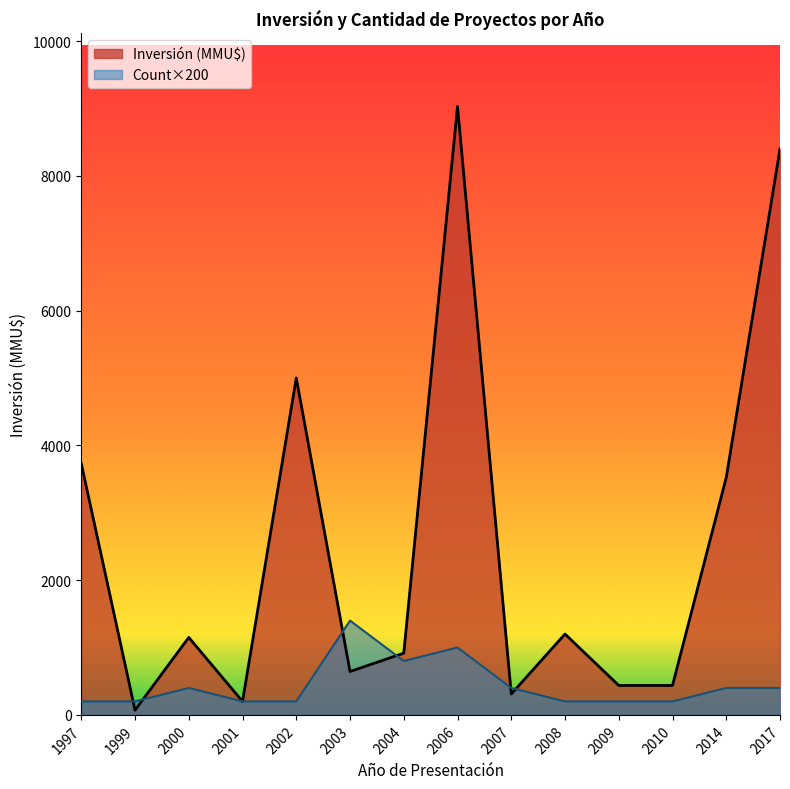

What is the total value across all series at 2004?

1716